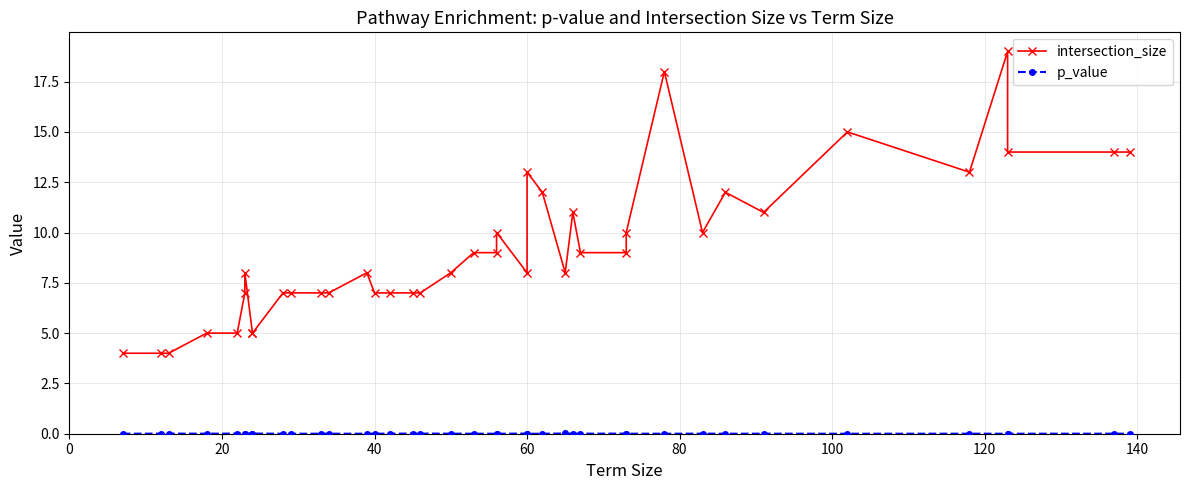

The value of intersection_size at 27 is 4.9. True or false?

False